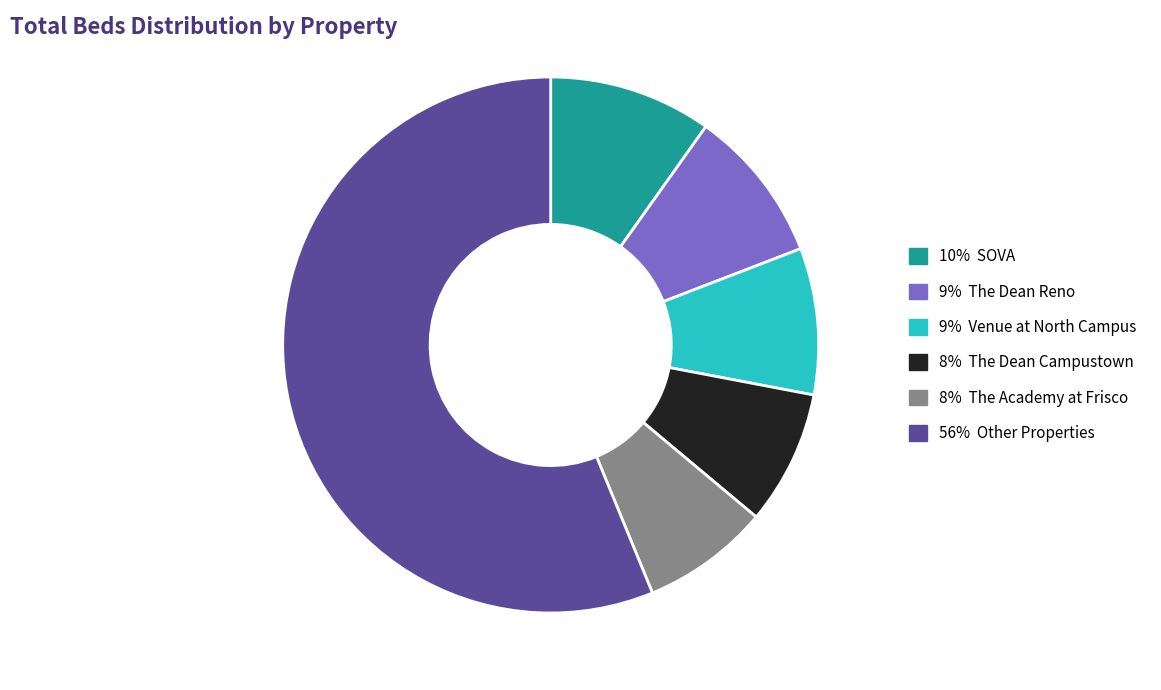

Count the number of slices in the pie.

6